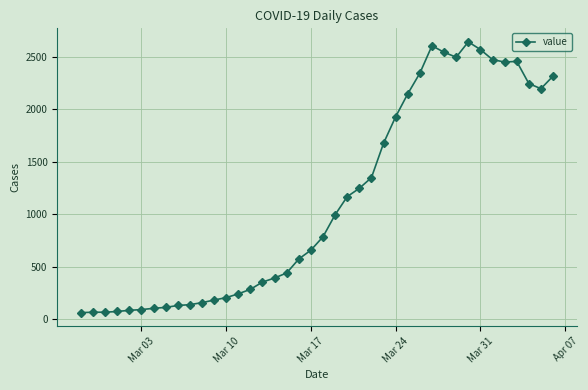

True or false: there are more than 1 points higher than both neighbors.

True